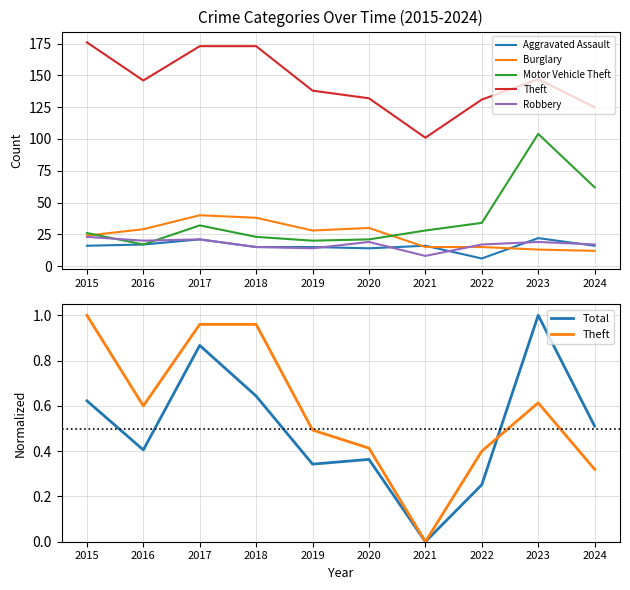

Count the number of data series in this chart.

6